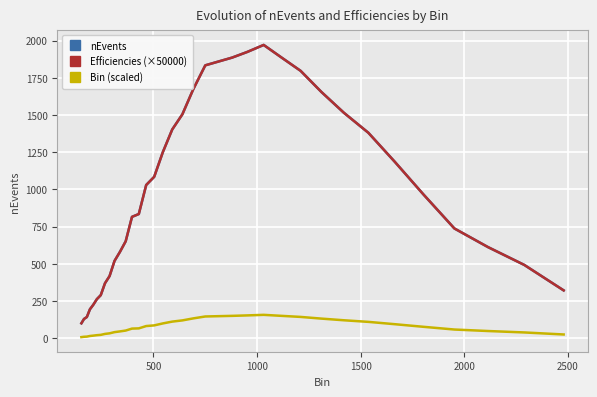

What is the difference between the maximum and second lowest values in the nEvents series?

1841.0